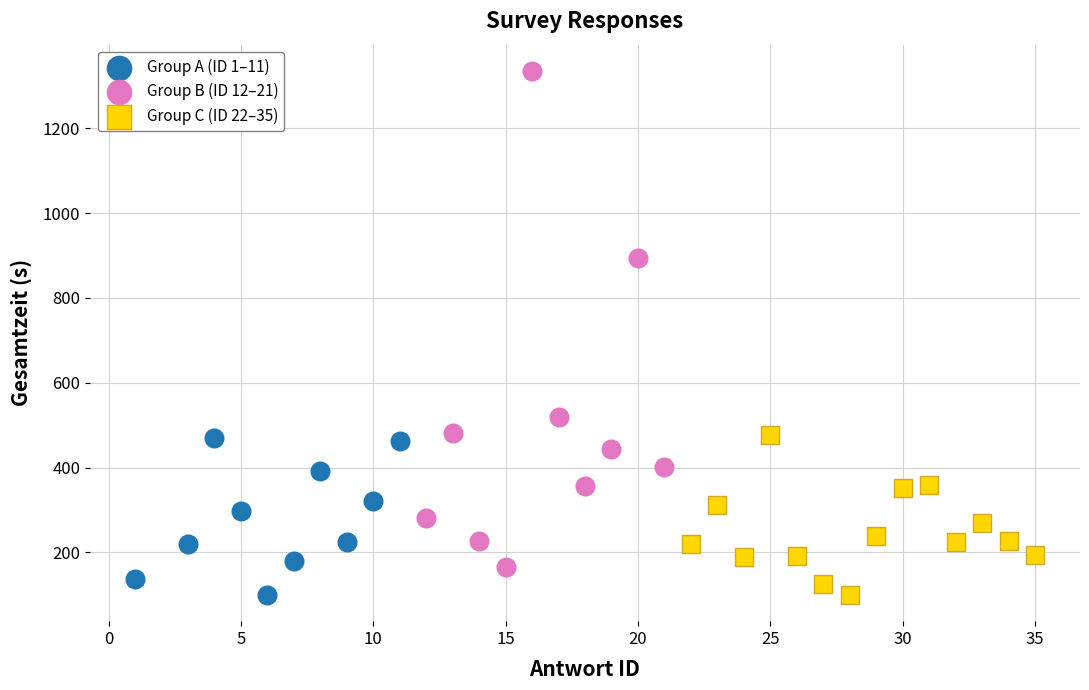

Which series has the largest Y range (max minus min)?

Group B (ID 12–21)